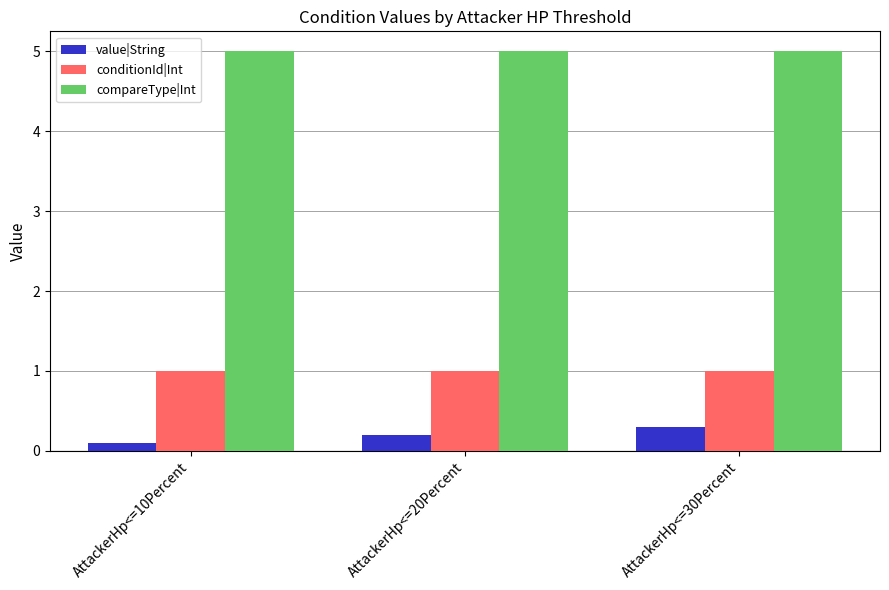

What is the lowest value of the value|String series?

0.1